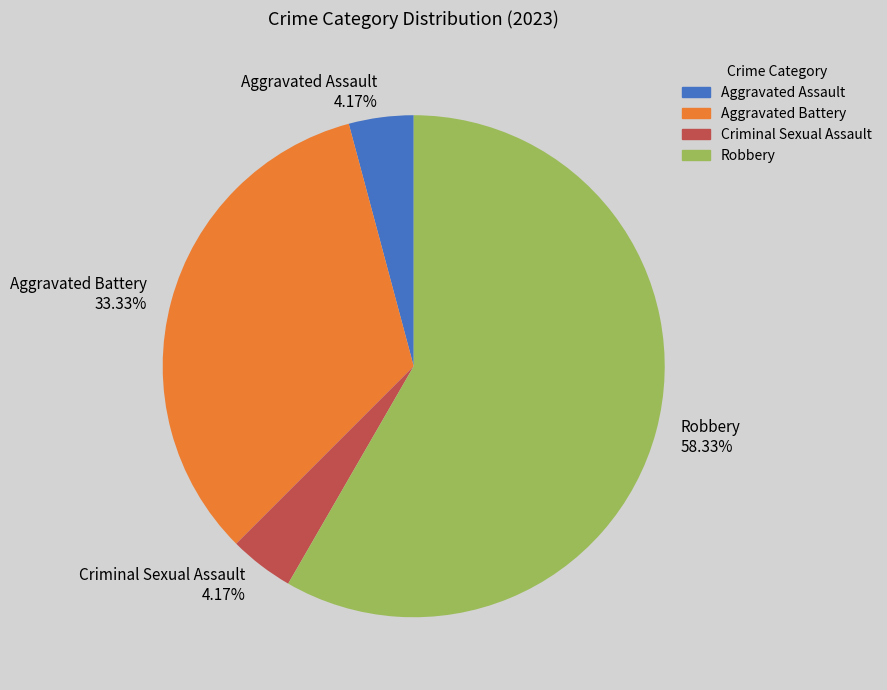

Is there a majority slice in this chart?

Yes